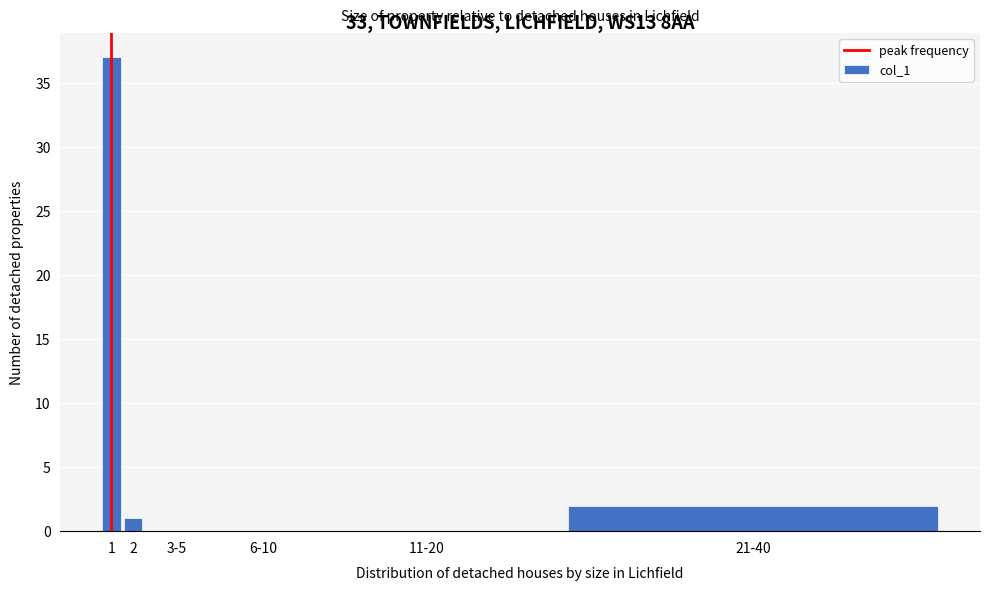

Reading right to left, transcribe all the data shown in this chart.

21-40=2	11-20=0	6-10=0	3-5=0	2=1	1=37